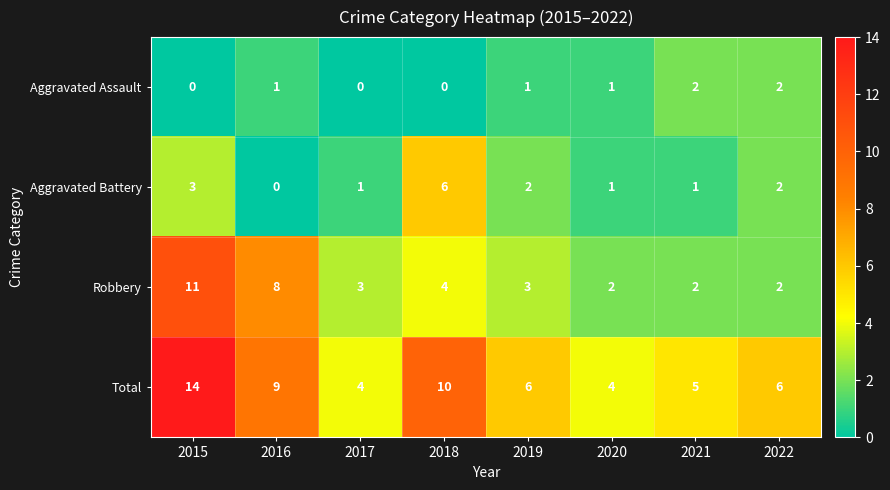

At which category is the sum across all series the highest?

2015